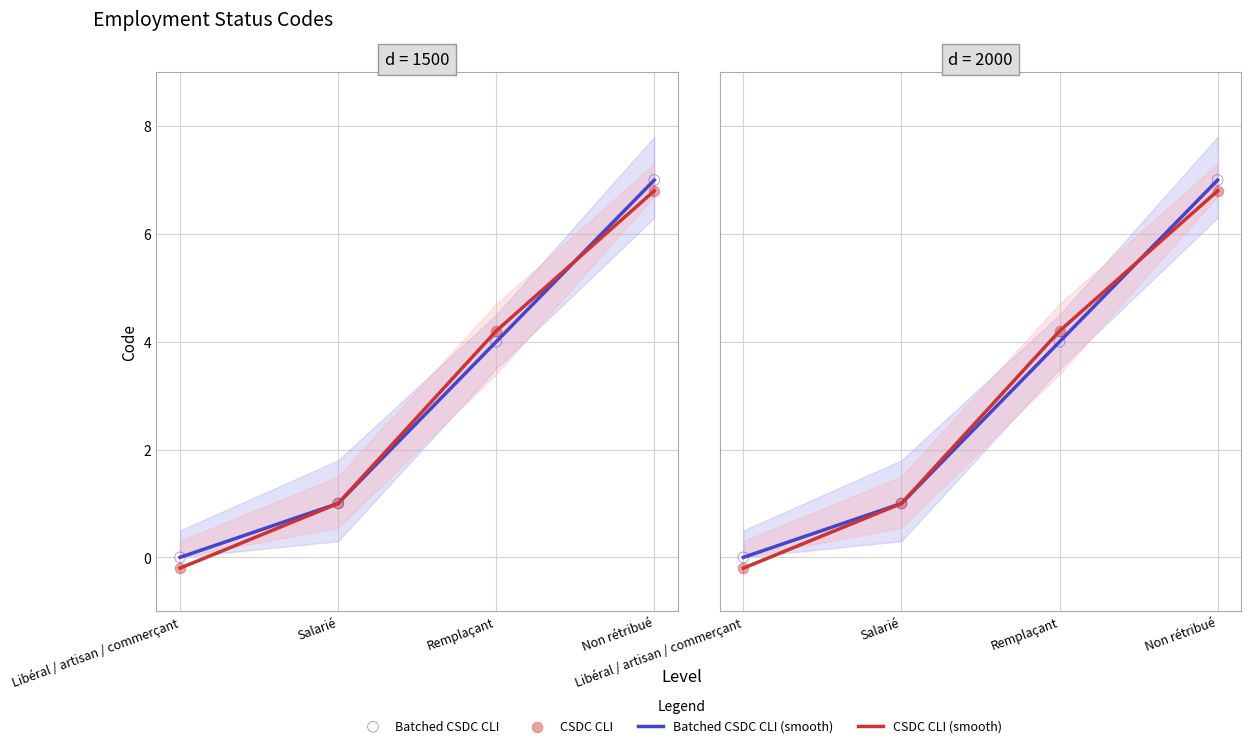

Is the value of CSDC CLI at Salarié greater than the value of CSDC CLI (smooth) at Remplaçant?

No